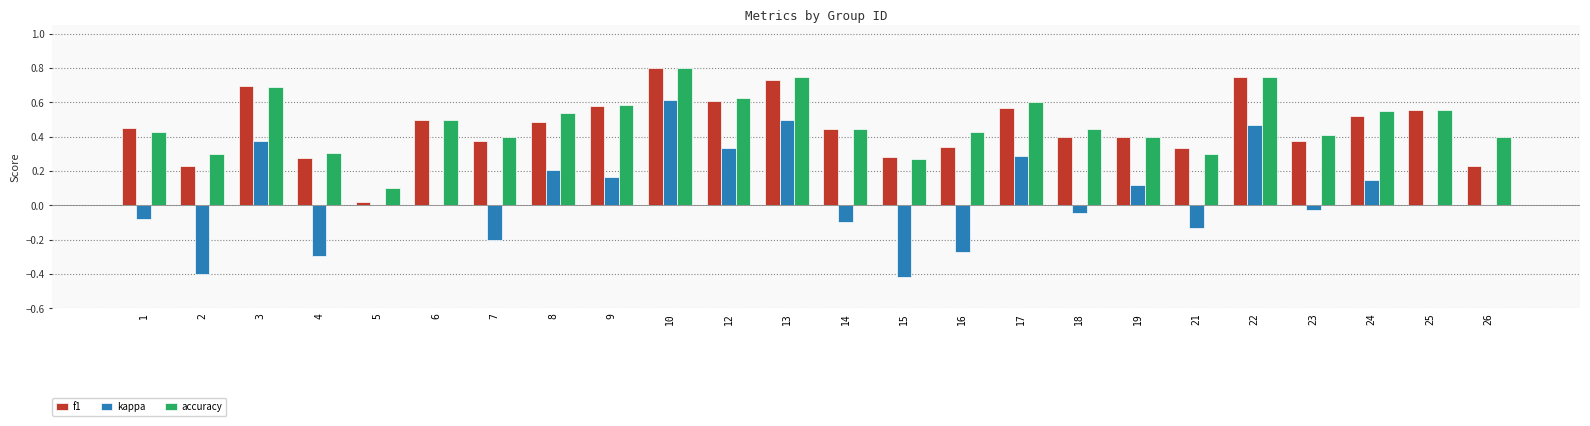

Is the value of kappa at 13 greater than the value of f1 at 8?

Yes